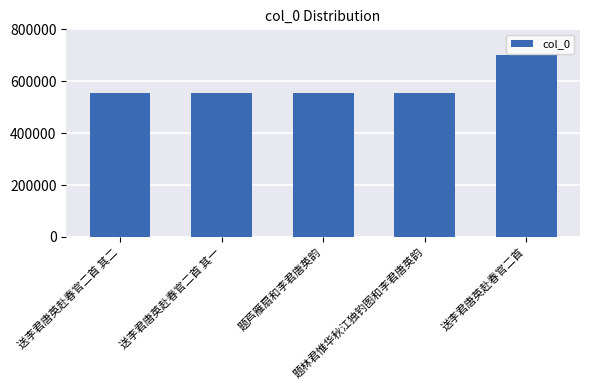

What is the sum of all values?

2922319